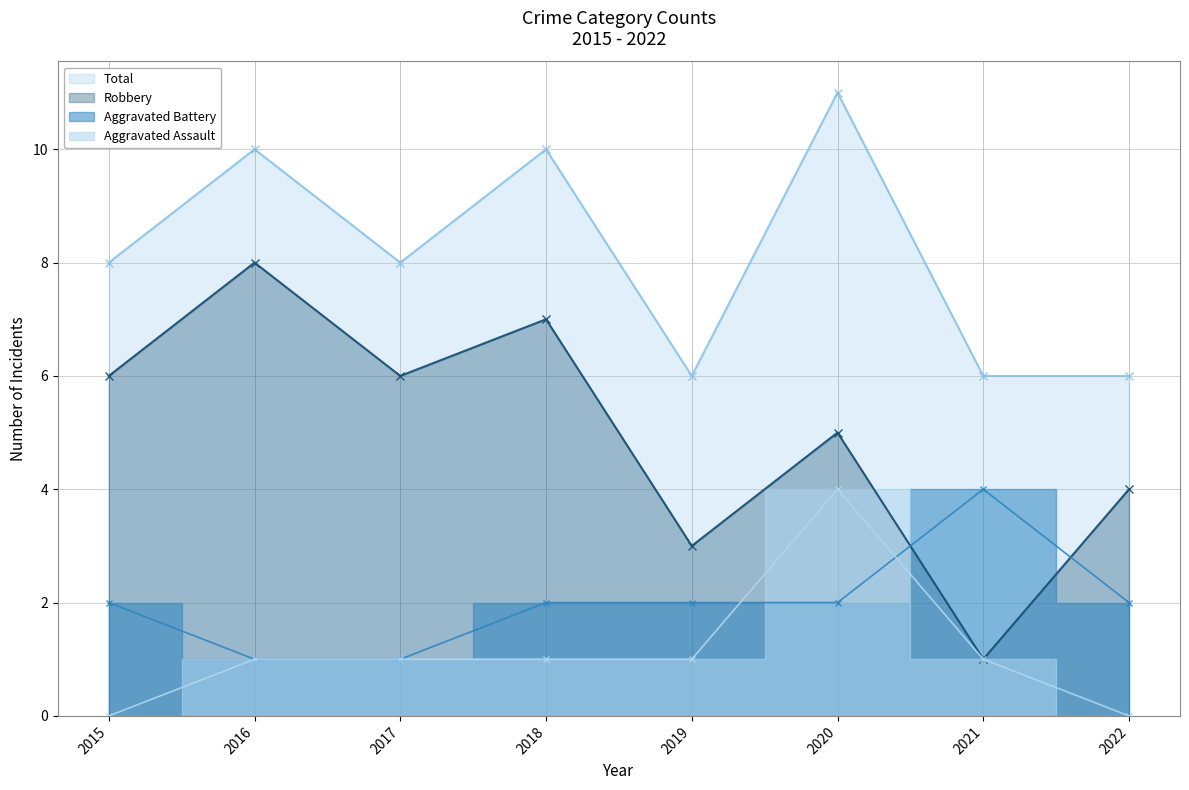

Which category has the highest value in the Aggravated Assault series?

2020